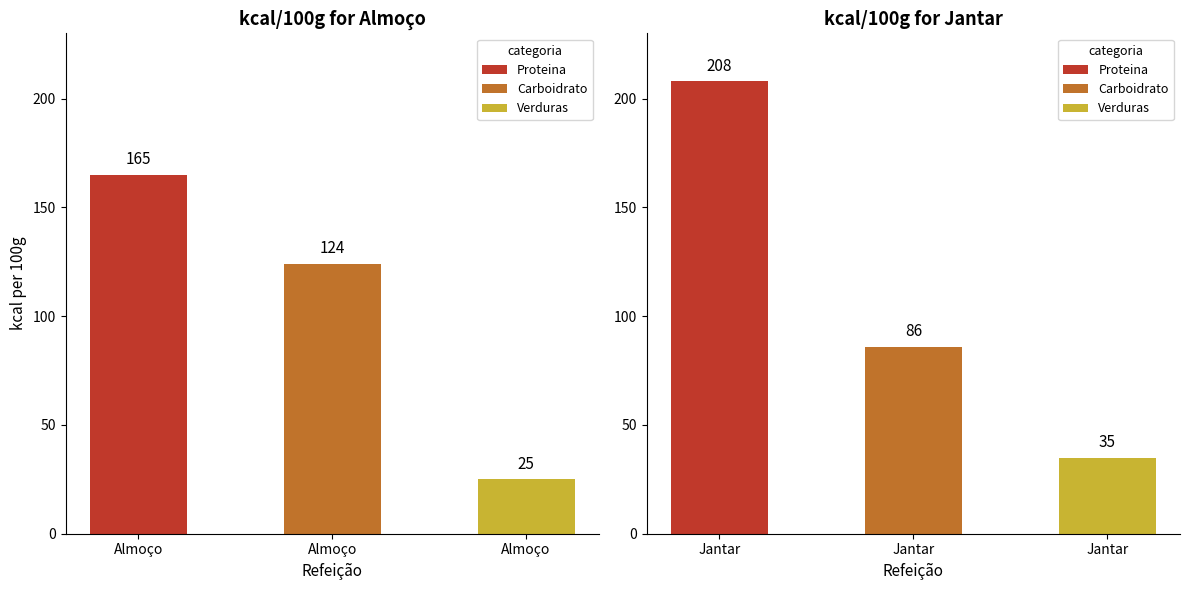

How many bars are there in total?

6